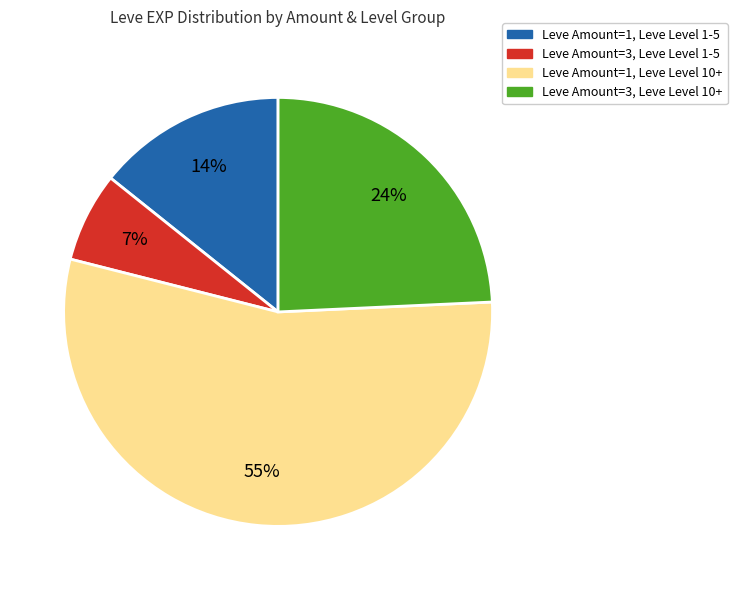

To the nearest percent, what is the average slice percentage?

25%